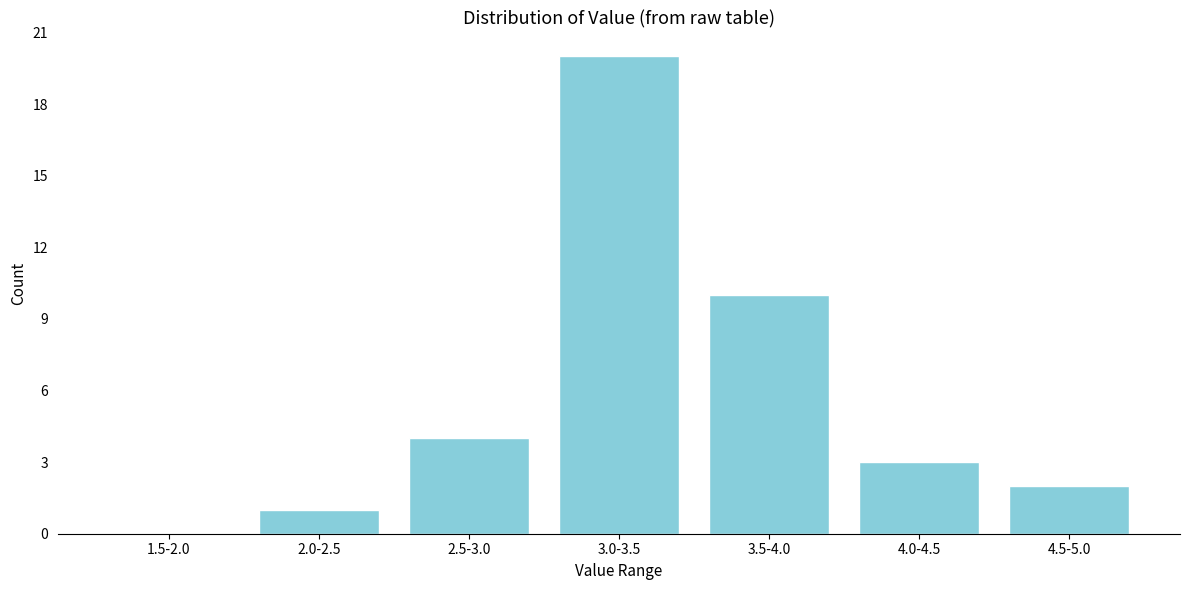

Reading left to right, extract all data points from this chart.

1.5-2.0=0	2.0-2.5=1	2.5-3.0=4	3.0-3.5=20	3.5-4.0=10	4.0-4.5=3	4.5-5.0=2